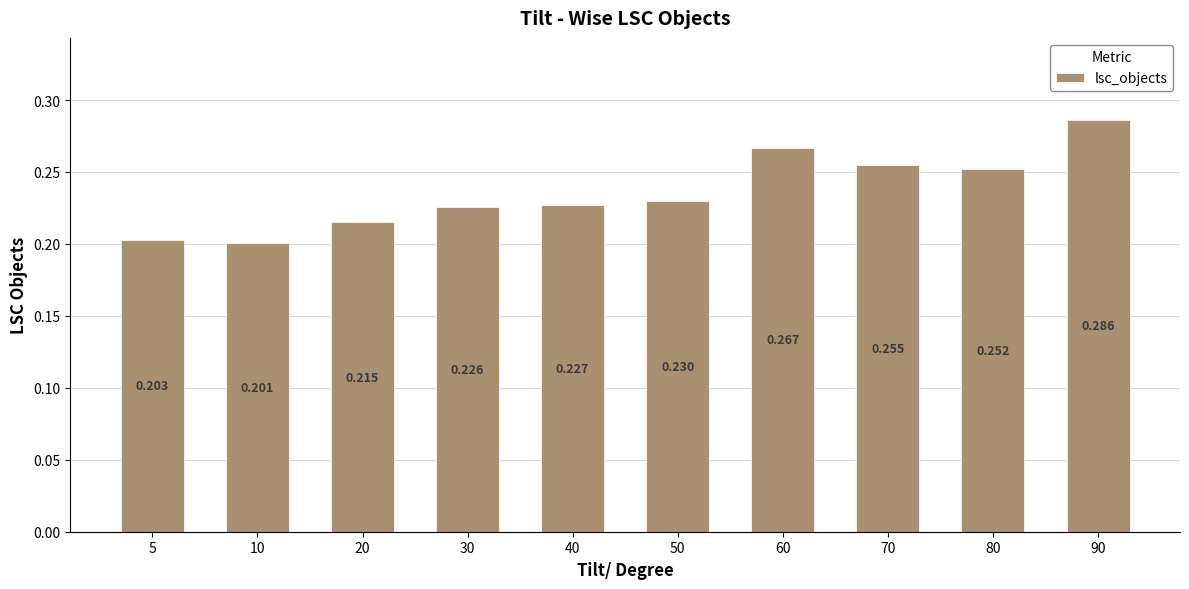

Between 40 and 80, which is larger?

80